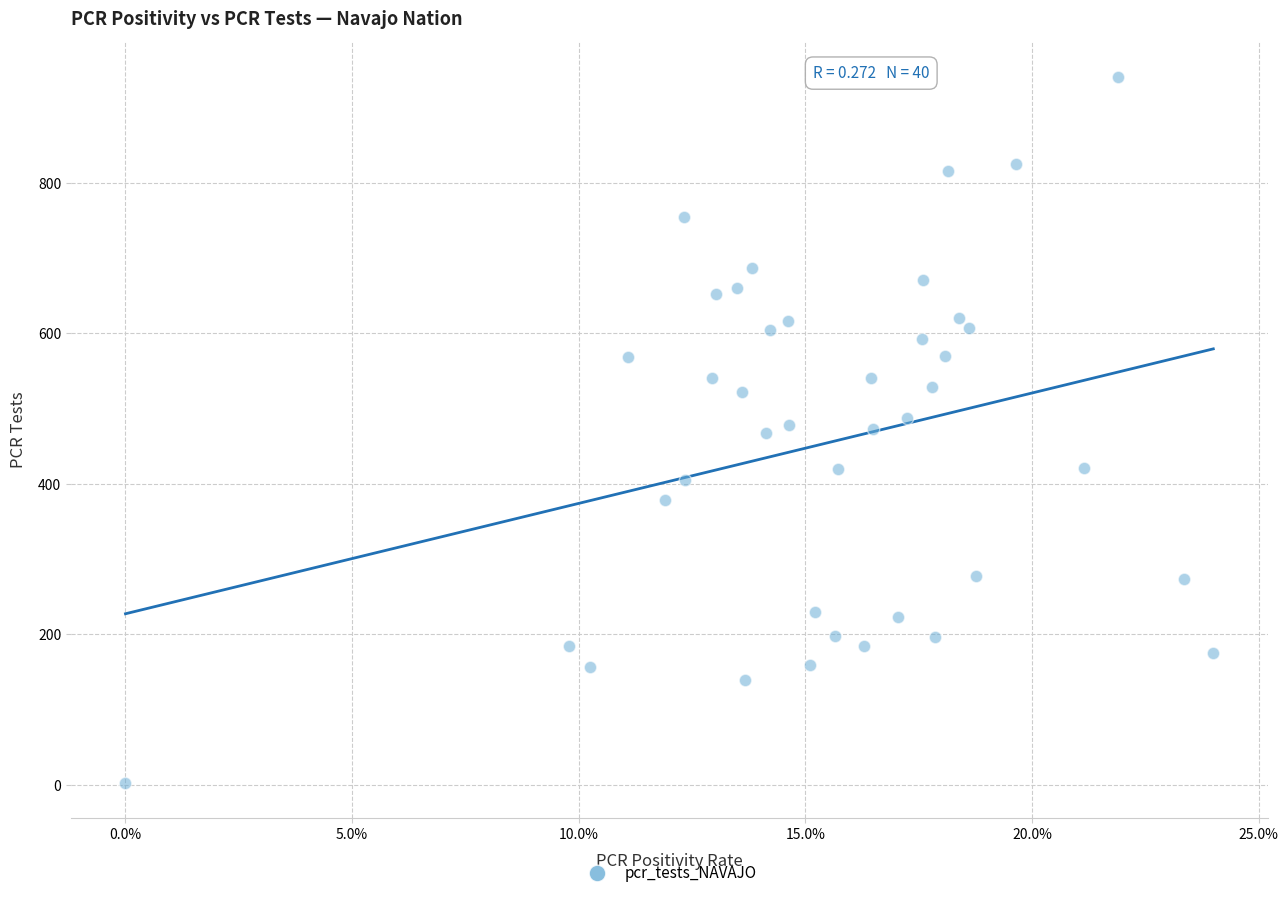

What is the range of Y values (max minus min)?

938